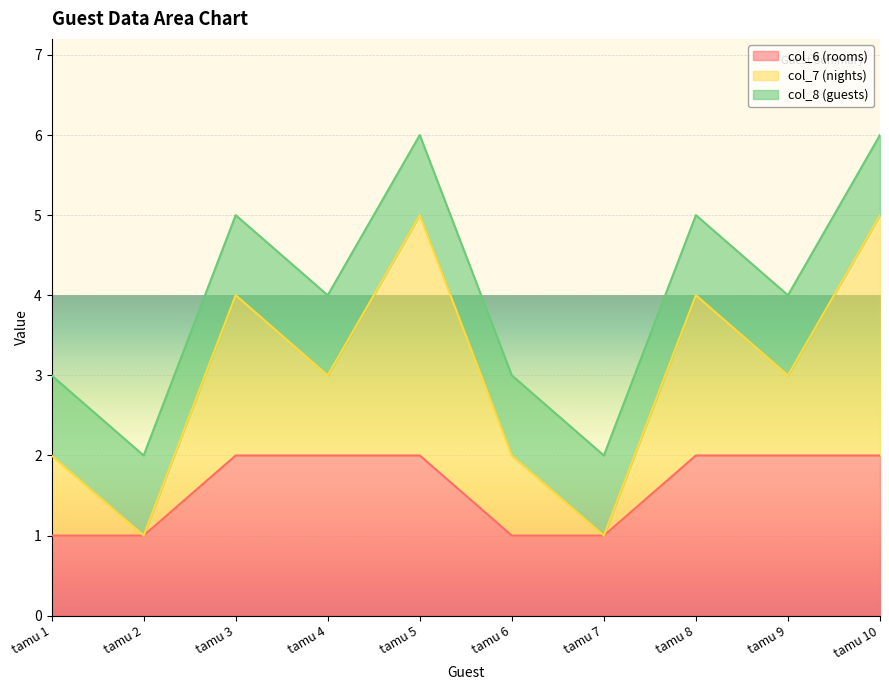

Rank the series at tamu 10 from highest to lowest value.

col_7 (nights), col_6 (rooms), col_8 (guests)